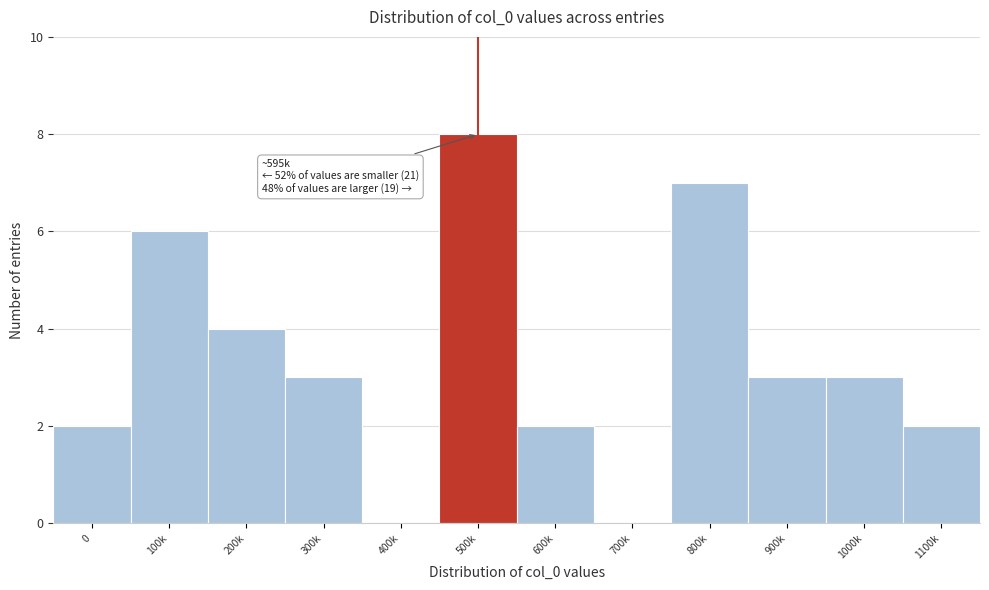

Reading left to right, transcribe all the data shown in this chart.

0=2	100k=6	200k=4	300k=3	400k=0	500k=8	600k=2	700k=0	800k=7	900k=3	1000k=3	1100k=2